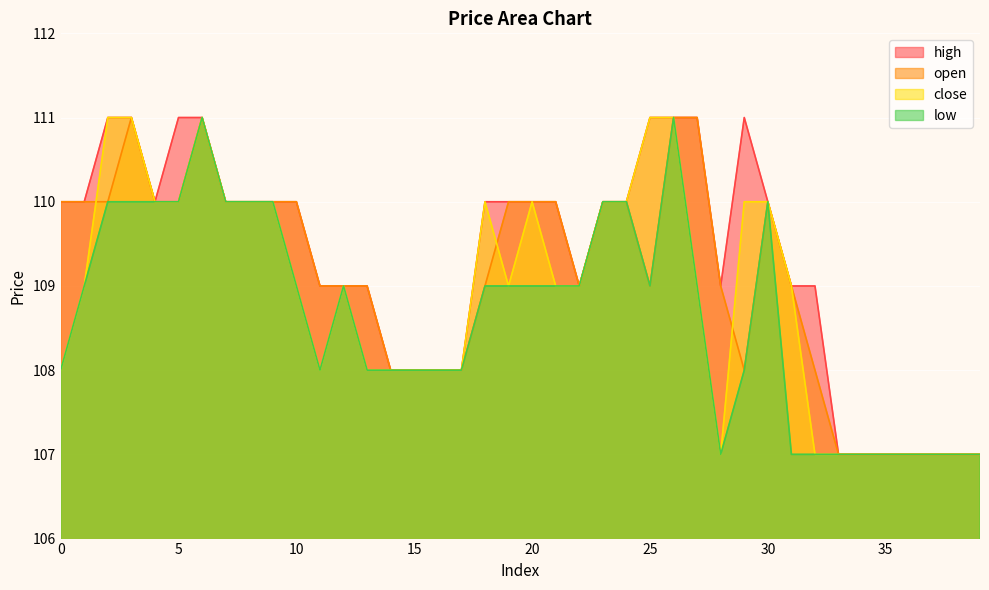

What value does the open series have at 4?

110